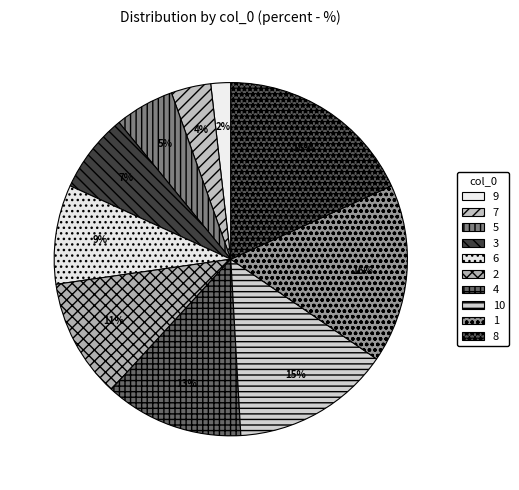

Count the number of slices in the pie.

10